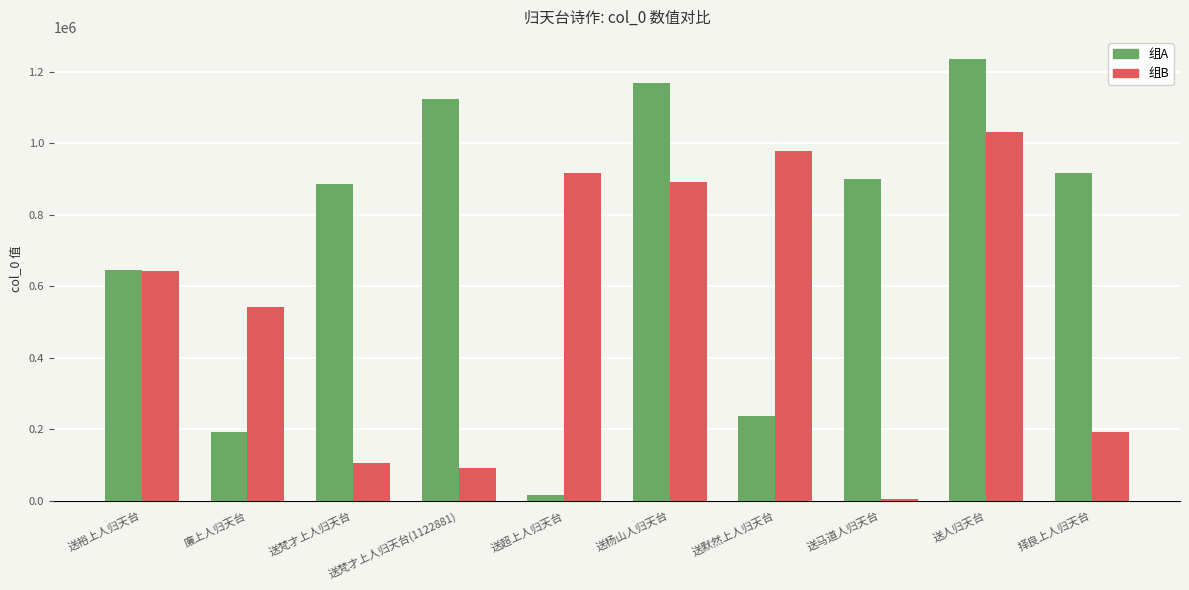

True or false: 组A has a value of 325200 at 送杨山人归天台.

False